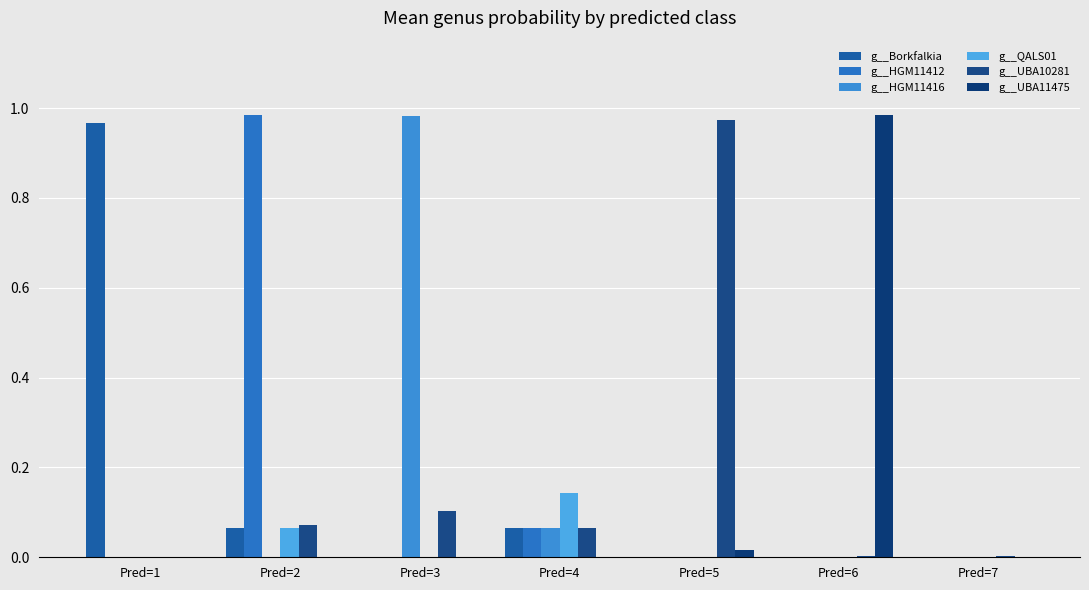

Which label corresponds to the smallest value in the chart?

Pred=3